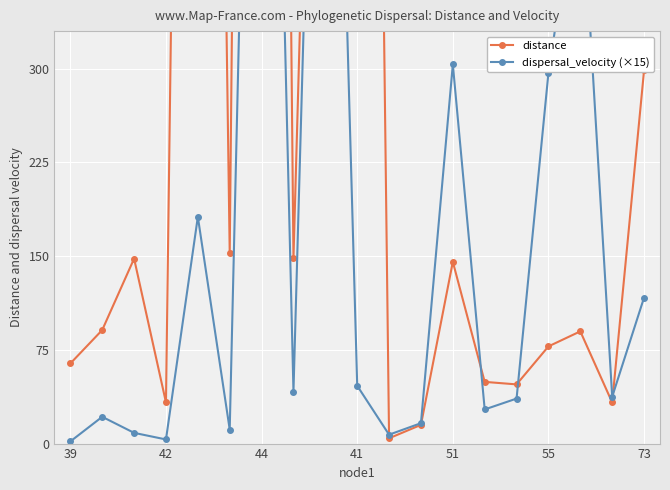

In dispersal_velocity (×15), how many points are higher than both neighbors (excluding endpoints)?

6